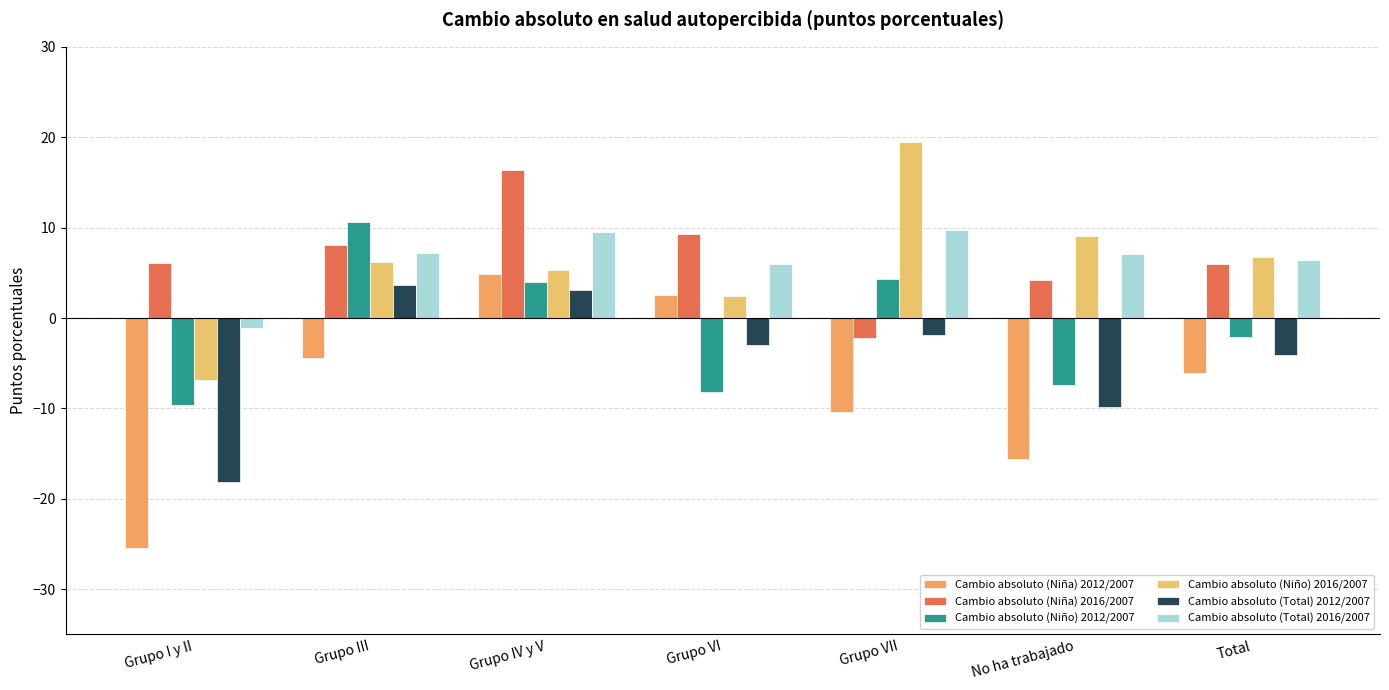

Reading left to right, extract all data points from this chart.

Cambio absoluto (Niña) 2012/2007: -25.5	-4.4	4.8	2.5	-10.4	-15.6	-6.1
Cambio absoluto (Niña) 2016/2007: 6.0	8.1	16.4	9.3	-2.2	4.3	6.0
Cambio absoluto (Niño) 2012/2007: -9.6	10.6	4.0	-8.2	4.3	-7.4	-2.1
Cambio absoluto (Niño) 2016/2007: -6.8	6.2	5.3	2.5	19.5	9.1	6.7
Cambio absoluto (Total) 2012/2007: -18.1	3.6	3.1	-3.0	-1.9	-9.8	-4.0
Cambio absoluto (Total) 2016/2007: -1.1	7.2	9.5	6.0	9.7	7.1	6.4